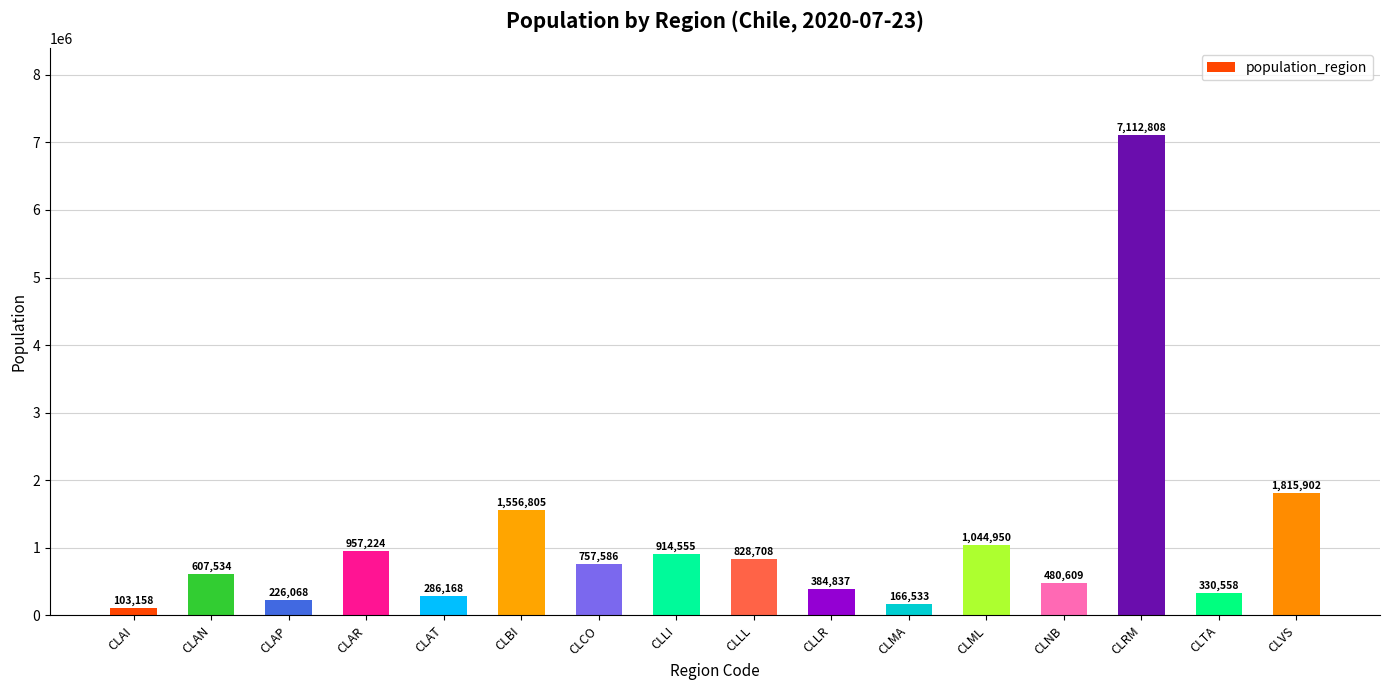

What is the difference between the maximum and minimum values?

7009650